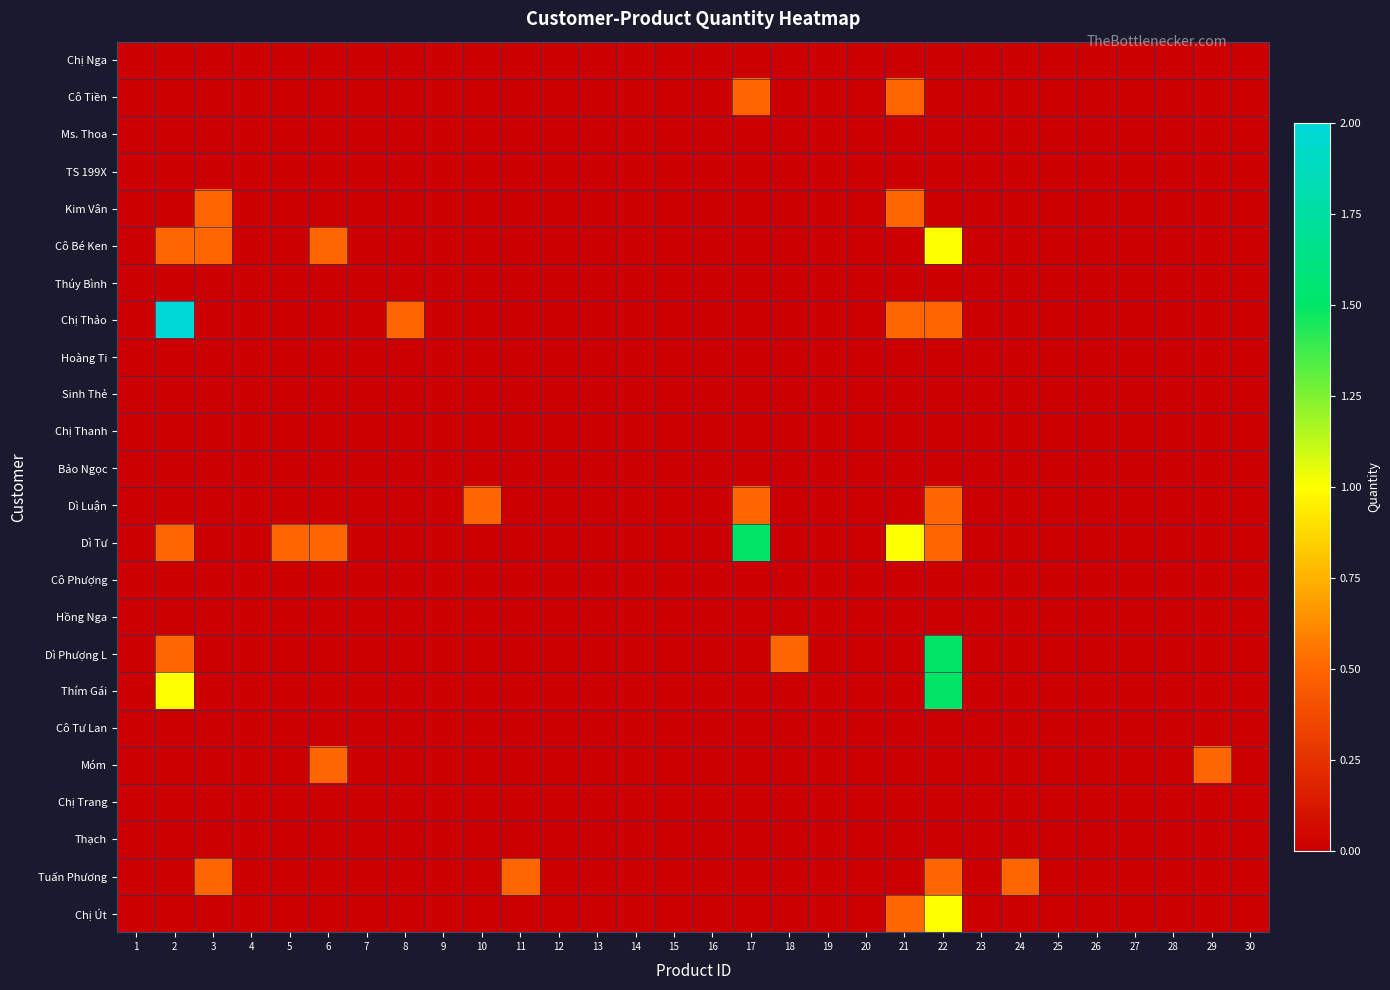

Reading right to left, extract all data points from this chart.

Chị Nga: 30=0.0	29=0.0	28=0.0	27=0.0	26=0.0	25=0.0	24=0.0	23=0.0	22=0.0	21=0.0	20=0.0	19=0.0	18=0.0	17=0.0	16=0.0	15=0.0	14=0.0	13=0.0	12=0.0	11=0.0	10=0.0	9=0.0	8=0.0	7=0.0	6=0.0	5=0.0	4=0.0	3=0.0	2=0.0	1=0.0
Cô Tiền: 30=0.0	29=0.0	28=0.0	27=0.0	26=0.0	25=0.0	24=0.0	23=0.0	22=0.0	21=0.5	20=0.0	19=0.0	18=0.0	17=0.5	16=0.0	15=0.0	14=0.0	13=0.0	12=0.0	11=0.0	10=0.0	9=0.0	8=0.0	7=0.0	6=0.0	5=0.0	4=0.0	3=0.0	2=0.0	1=0.0
Ms. Thoa: 30=0.0	29=0.0	28=0.0	27=0.0	26=0.0	25=0.0	24=0.0	23=0.0	22=0.0	21=0.0	20=0.0	19=0.0	18=0.0	17=0.0	16=0.0	15=0.0	14=0.0	13=0.0	12=0.0	11=0.0	10=0.0	9=0.0	8=0.0	7=0.0	6=0.0	5=0.0	4=0.0	3=0.0	2=0.0	1=0.0
TS 199X: 30=0.0	29=0.0	28=0.0	27=0.0	26=0.0	25=0.0	24=0.0	23=0.0	22=0.0	21=0.0	20=0.0	19=0.0	18=0.0	17=0.0	16=0.0	15=0.0	14=0.0	13=0.0	12=0.0	11=0.0	10=0.0	9=0.0	8=0.0	7=0.0	6=0.0	5=0.0	4=0.0	3=0.0	2=0.0	1=0.0
Kim Vân: 30=0.0	29=0.0	28=0.0	27=0.0	26=0.0	25=0.0	24=0.0	23=0.0	22=0.0	21=0.5	20=0.0	19=0.0	18=0.0	17=0.0	16=0.0	15=0.0	14=0.0	13=0.0	12=0.0	11=0.0	10=0.0	9=0.0	8=0.0	7=0.0	6=0.0	5=0.0	4=0.0	3=0.5	2=0.0	1=0.0
Cô Bé Ken: 30=0.0	29=0.0	28=0.0	27=0.0	26=0.0	25=0.0	24=0.0	23=0.0	22=1.0	21=0.0	20=0.0	19=0.0	18=0.0	17=0.0	16=0.0	15=0.0	14=0.0	13=0.0	12=0.0	11=0.0	10=0.0	9=0.0	8=0.0	7=0.0	6=0.5	5=0.0	4=0.0	3=0.5	2=0.5	1=0.0
Thúy Bình: 30=0.0	29=0.0	28=0.0	27=0.0	26=0.0	25=0.0	24=0.0	23=0.0	22=0.0	21=0.0	20=0.0	19=0.0	18=0.0	17=0.0	16=0.0	15=0.0	14=0.0	13=0.0	12=0.0	11=0.0	10=0.0	9=0.0	8=0.0	7=0.0	6=0.0	5=0.0	4=0.0	3=0.0	2=0.0	1=0.0
Chị Thảo: 30=0.0	29=0.0	28=0.0	27=0.0	26=0.0	25=0.0	24=0.0	23=0.0	22=0.5	21=0.5	20=0.0	19=0.0	18=0.0	17=0.0	16=0.0	15=0.0	14=0.0	13=0.0	12=0.0	11=0.0	10=0.0	9=0.0	8=0.5	7=0.0	6=0.0	5=0.0	4=0.0	3=0.0	2=2.0	1=0.0
Hoàng Ti: 30=0.0	29=0.0	28=0.0	27=0.0	26=0.0	25=0.0	24=0.0	23=0.0	22=0.0	21=0.0	20=0.0	19=0.0	18=0.0	17=0.0	16=0.0	15=0.0	14=0.0	13=0.0	12=0.0	11=0.0	10=0.0	9=0.0	8=0.0	7=0.0	6=0.0	5=0.0	4=0.0	3=0.0	2=0.0	1=0.0
Sinh Thẻ: 30=0.0	29=0.0	28=0.0	27=0.0	26=0.0	25=0.0	24=0.0	23=0.0	22=0.0	21=0.0	20=0.0	19=0.0	18=0.0	17=0.0	16=0.0	15=0.0	14=0.0	13=0.0	12=0.0	11=0.0	10=0.0	9=0.0	8=0.0	7=0.0	6=0.0	5=0.0	4=0.0	3=0.0	2=0.0	1=0.0
Chị Thanh: 30=0.0	29=0.0	28=0.0	27=0.0	26=0.0	25=0.0	24=0.0	23=0.0	22=0.0	21=0.0	20=0.0	19=0.0	18=0.0	17=0.0	16=0.0	15=0.0	14=0.0	13=0.0	12=0.0	11=0.0	10=0.0	9=0.0	8=0.0	7=0.0	6=0.0	5=0.0	4=0.0	3=0.0	2=0.0	1=0.0
Bảo Ngọc: 30=0.0	29=0.0	28=0.0	27=0.0	26=0.0	25=0.0	24=0.0	23=0.0	22=0.0	21=0.0	20=0.0	19=0.0	18=0.0	17=0.0	16=0.0	15=0.0	14=0.0	13=0.0	12=0.0	11=0.0	10=0.0	9=0.0	8=0.0	7=0.0	6=0.0	5=0.0	4=0.0	3=0.0	2=0.0	1=0.0
Dì Luận: 30=0.0	29=0.0	28=0.0	27=0.0	26=0.0	25=0.0	24=0.0	23=0.0	22=0.5	21=0.0	20=0.0	19=0.0	18=0.0	17=0.5	16=0.0	15=0.0	14=0.0	13=0.0	12=0.0	11=0.0	10=0.5	9=0.0	8=0.0	7=0.0	6=0.0	5=0.0	4=0.0	3=0.0	2=0.0	1=0.0
Dì Tư: 30=0.0	29=0.0	28=0.0	27=0.0	26=0.0	25=0.0	24=0.0	23=0.0	22=0.5	21=1.0	20=0.0	19=0.0	18=0.0	17=1.5	16=0.0	15=0.0	14=0.0	13=0.0	12=0.0	11=0.0	10=0.0	9=0.0	8=0.0	7=0.0	6=0.5	5=0.5	4=0.0	3=0.0	2=0.5	1=0.0
Cô Phượng: 30=0.0	29=0.0	28=0.0	27=0.0	26=0.0	25=0.0	24=0.0	23=0.0	22=0.0	21=0.0	20=0.0	19=0.0	18=0.0	17=0.0	16=0.0	15=0.0	14=0.0	13=0.0	12=0.0	11=0.0	10=0.0	9=0.0	8=0.0	7=0.0	6=0.0	5=0.0	4=0.0	3=0.0	2=0.0	1=0.0
Hồng Nga: 30=0.0	29=0.0	28=0.0	27=0.0	26=0.0	25=0.0	24=0.0	23=0.0	22=0.0	21=0.0	20=0.0	19=0.0	18=0.0	17=0.0	16=0.0	15=0.0	14=0.0	13=0.0	12=0.0	11=0.0	10=0.0	9=0.0	8=0.0	7=0.0	6=0.0	5=0.0	4=0.0	3=0.0	2=0.0	1=0.0
Dì Phượng L: 30=0.0	29=0.0	28=0.0	27=0.0	26=0.0	25=0.0	24=0.0	23=0.0	22=1.5	21=0.0	20=0.0	19=0.0	18=0.5	17=0.0	16=0.0	15=0.0	14=0.0	13=0.0	12=0.0	11=0.0	10=0.0	9=0.0	8=0.0	7=0.0	6=0.0	5=0.0	4=0.0	3=0.0	2=0.5	1=0.0
Thím Gái: 30=0.0	29=0.0	28=0.0	27=0.0	26=0.0	25=0.0	24=0.0	23=0.0	22=1.5	21=0.0	20=0.0	19=0.0	18=0.0	17=0.0	16=0.0	15=0.0	14=0.0	13=0.0	12=0.0	11=0.0	10=0.0	9=0.0	8=0.0	7=0.0	6=0.0	5=0.0	4=0.0	3=0.0	2=1.0	1=0.0
Cô Tư Lan: 30=0.0	29=0.0	28=0.0	27=0.0	26=0.0	25=0.0	24=0.0	23=0.0	22=0.0	21=0.0	20=0.0	19=0.0	18=0.0	17=0.0	16=0.0	15=0.0	14=0.0	13=0.0	12=0.0	11=0.0	10=0.0	9=0.0	8=0.0	7=0.0	6=0.0	5=0.0	4=0.0	3=0.0	2=0.0	1=0.0
Móm: 30=0.0	29=0.5	28=0.0	27=0.0	26=0.0	25=0.0	24=0.0	23=0.0	22=0.0	21=0.0	20=0.0	19=0.0	18=0.0	17=0.0	16=0.0	15=0.0	14=0.0	13=0.0	12=0.0	11=0.0	10=0.0	9=0.0	8=0.0	7=0.0	6=0.5	5=0.0	4=0.0	3=0.0	2=0.0	1=0.0
Chị Trang: 30=0.0	29=0.0	28=0.0	27=0.0	26=0.0	25=0.0	24=0.0	23=0.0	22=0.0	21=0.0	20=0.0	19=0.0	18=0.0	17=0.0	16=0.0	15=0.0	14=0.0	13=0.0	12=0.0	11=0.0	10=0.0	9=0.0	8=0.0	7=0.0	6=0.0	5=0.0	4=0.0	3=0.0	2=0.0	1=0.0
Thạch: 30=0.0	29=0.0	28=0.0	27=0.0	26=0.0	25=0.0	24=0.0	23=0.0	22=0.0	21=0.0	20=0.0	19=0.0	18=0.0	17=0.0	16=0.0	15=0.0	14=0.0	13=0.0	12=0.0	11=0.0	10=0.0	9=0.0	8=0.0	7=0.0	6=0.0	5=0.0	4=0.0	3=0.0	2=0.0	1=0.0
Tuấn Phương: 30=0.0	29=0.0	28=0.0	27=0.0	26=0.0	25=0.0	24=0.5	23=0.0	22=0.5	21=0.0	20=0.0	19=0.0	18=0.0	17=0.0	16=0.0	15=0.0	14=0.0	13=0.0	12=0.0	11=0.5	10=0.0	9=0.0	8=0.0	7=0.0	6=0.0	5=0.0	4=0.0	3=0.5	2=0.0	1=0.0
Chị Út: 30=0.0	29=0.0	28=0.0	27=0.0	26=0.0	25=0.0	24=0.0	23=0.0	22=1.0	21=0.5	20=0.0	19=0.0	18=0.0	17=0.0	16=0.0	15=0.0	14=0.0	13=0.0	12=0.0	11=0.0	10=0.0	9=0.0	8=0.0	7=0.0	6=0.0	5=0.0	4=0.0	3=0.0	2=0.0	1=0.0